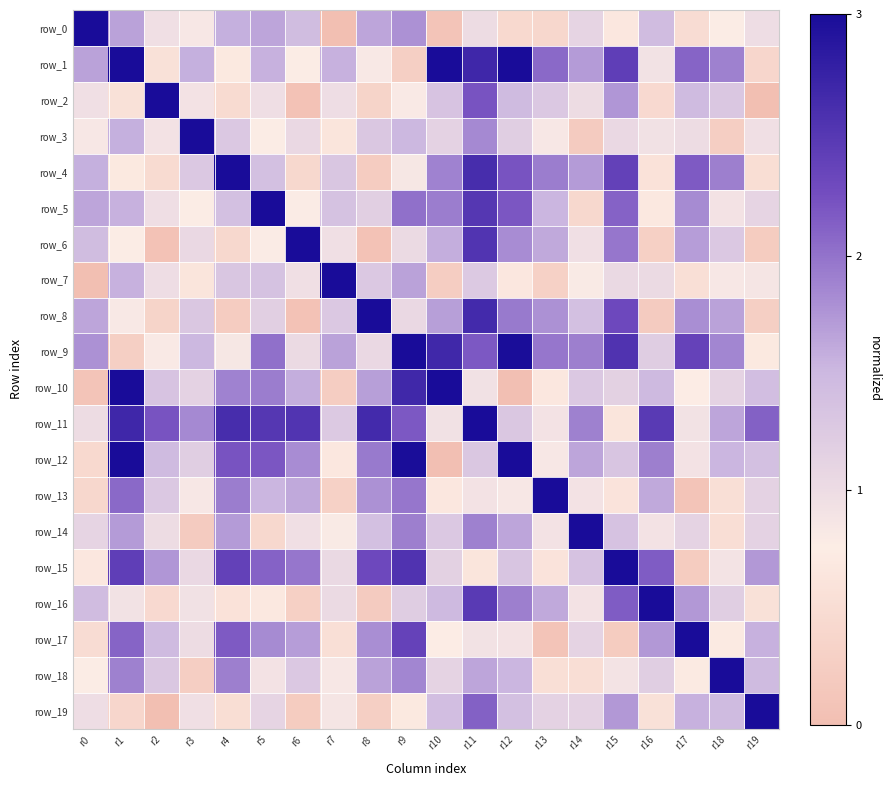

Between r2 and r11, which series saw the biggest shift?

row_6